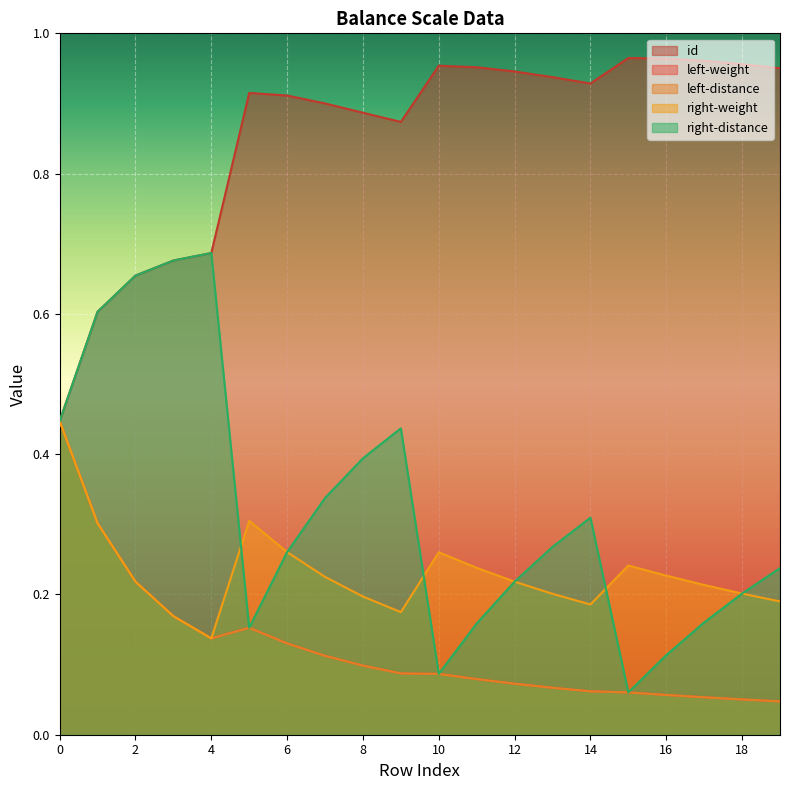

Between 0 and 19, which series saw the biggest shift?

id